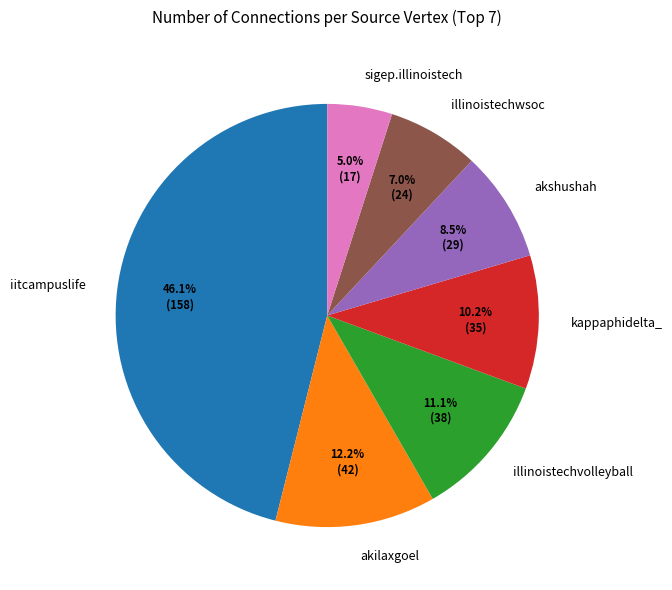

Which category has the biggest portion of the pie?

iitcampuslife